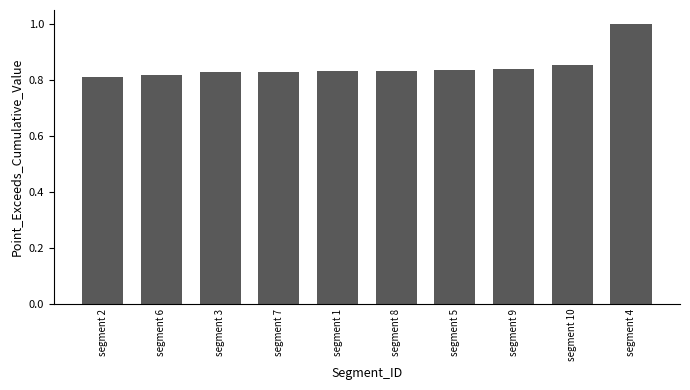

Count the number of data series in this chart.

1